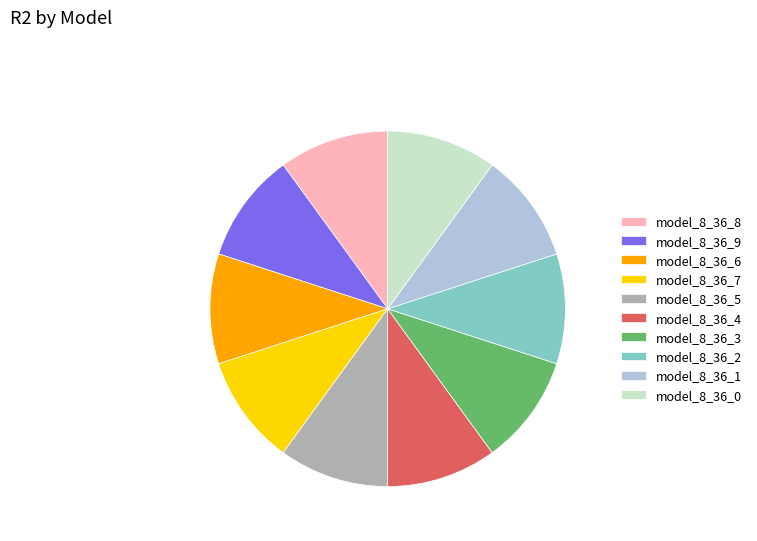

True or false: model_8_36_1 accounts for 10% of the total.

True